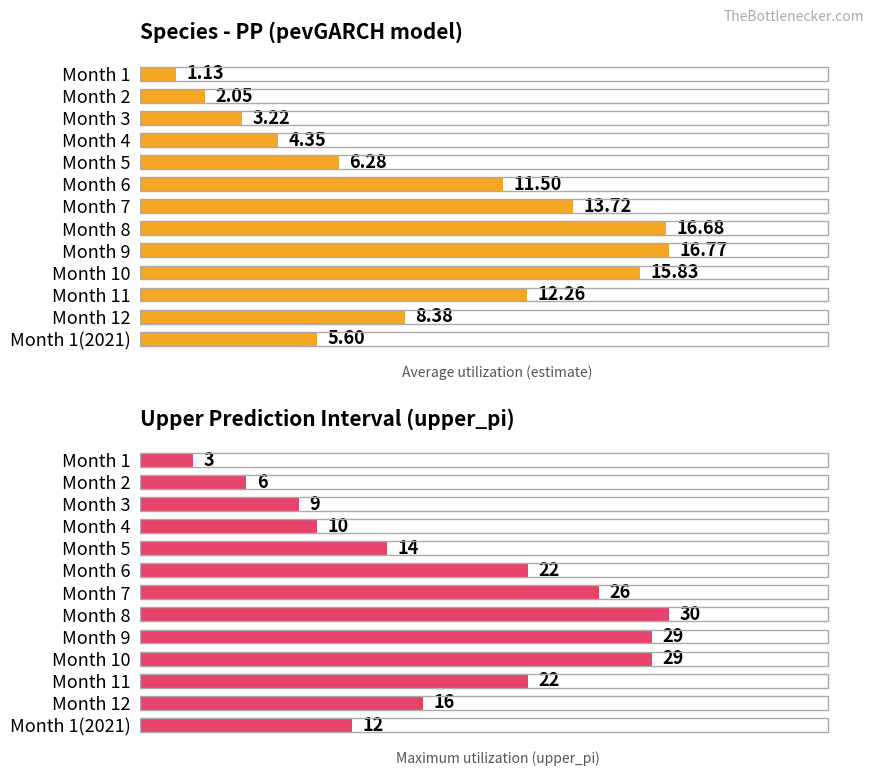

Is the value of Maximum upper_pi at Month 10 greater than the value of Average estimate at Month 11?

Yes